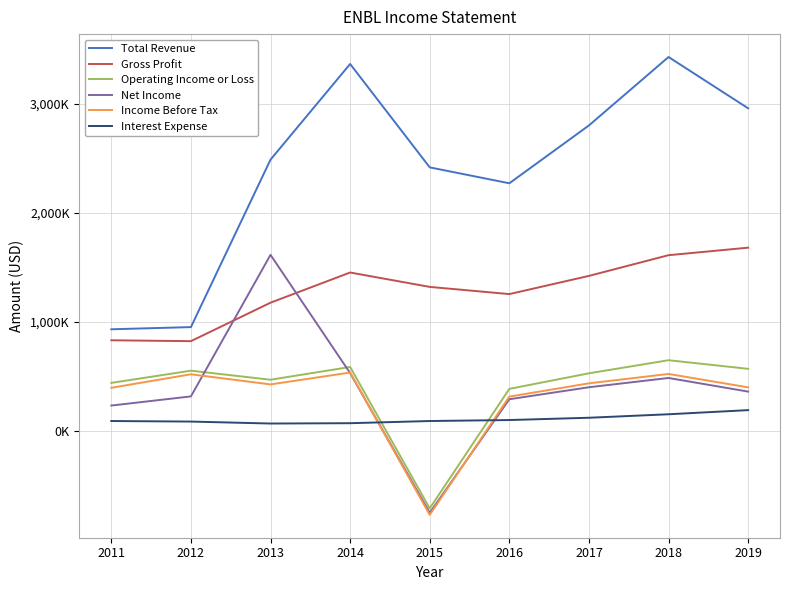

Is this an area chart (filled region under the line)?

No